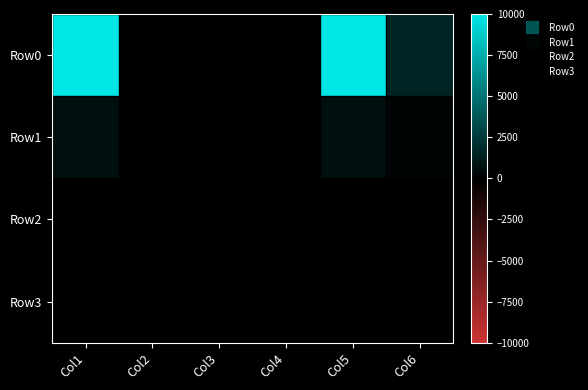

Reading left to right, transcribe all the data shown in this chart.

Row0: Col1=10000.0	Col2=0.0	Col3=0.0	Col4=0.0	Col5=10000.0	Col6=1581.5
Row1: Col1=685.1	Col2=0.0	Col3=0.0	Col4=0.0	Col5=685.1	Col6=194.0
Row2: Col1=0.0	Col2=0.0	Col3=0.0	Col4=0.0	Col5=0.0	Col6=0.0
Row3: Col1=0.0	Col2=0.0	Col3=0.0	Col4=0.0	Col5=0.0	Col6=0.0